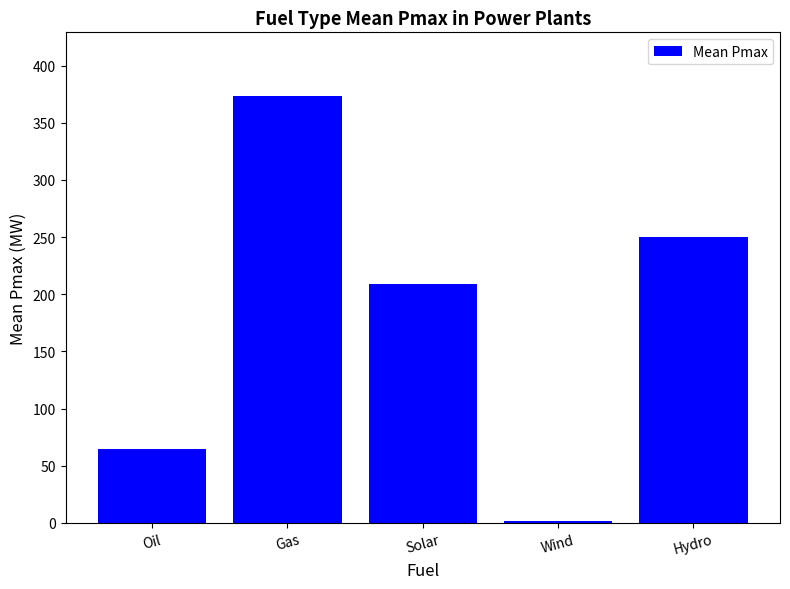

At which label is the value closest to 187?

Solar